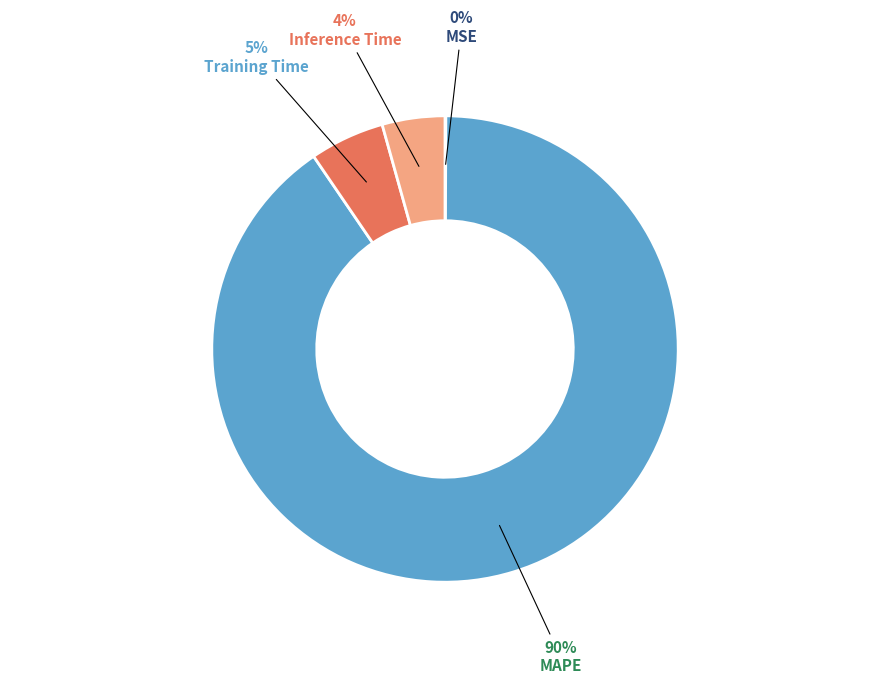

To the nearest percent, what portion does Inference Time represent?

4%